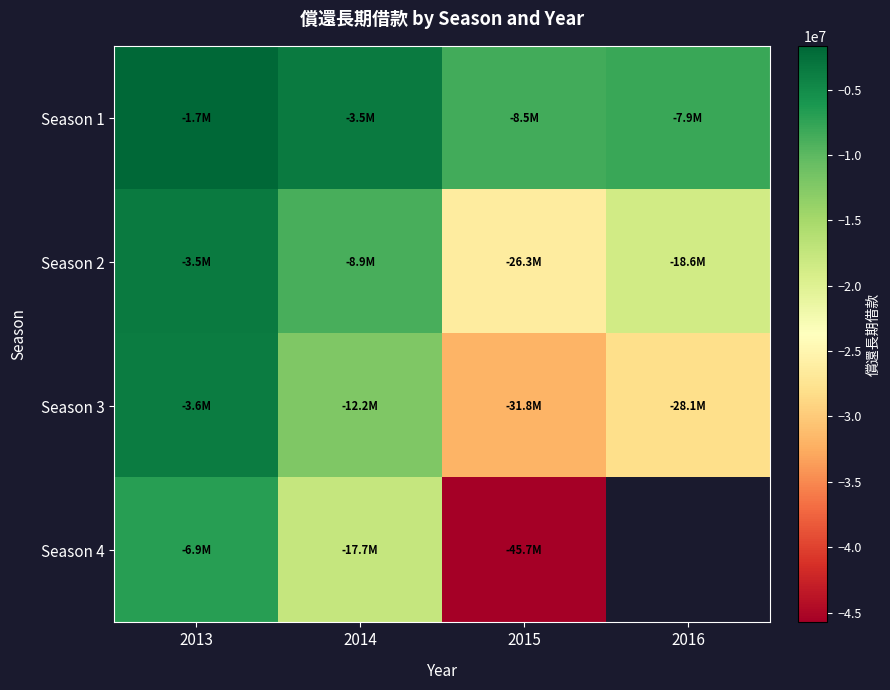

Count the number of data series in this chart.

4